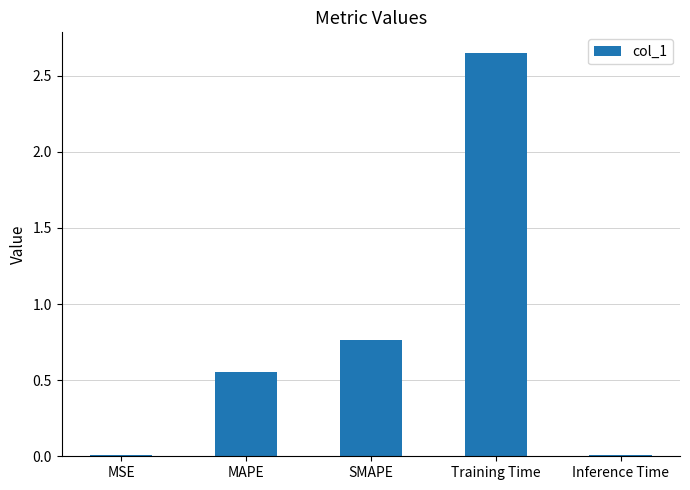

What is the change in value from MAPE to Training Time?

+2.1